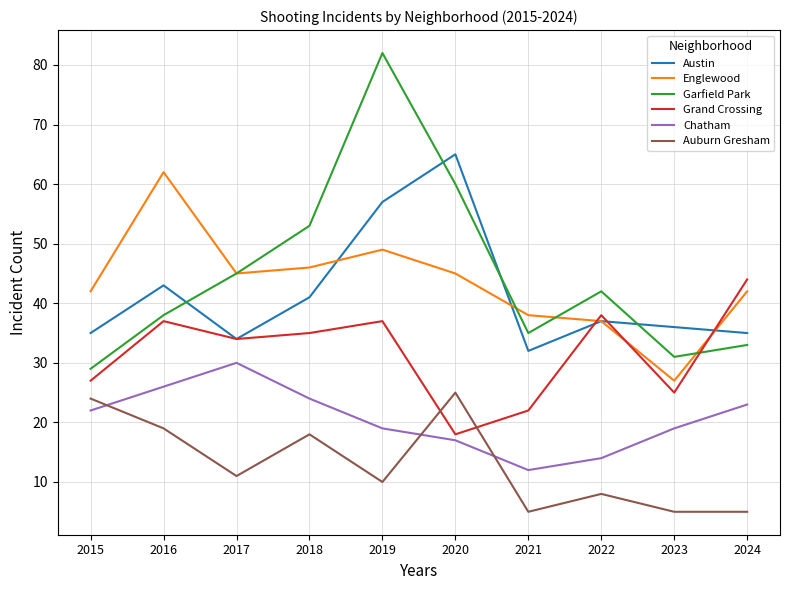

Which category has the highest value in the Englewood series?

2016